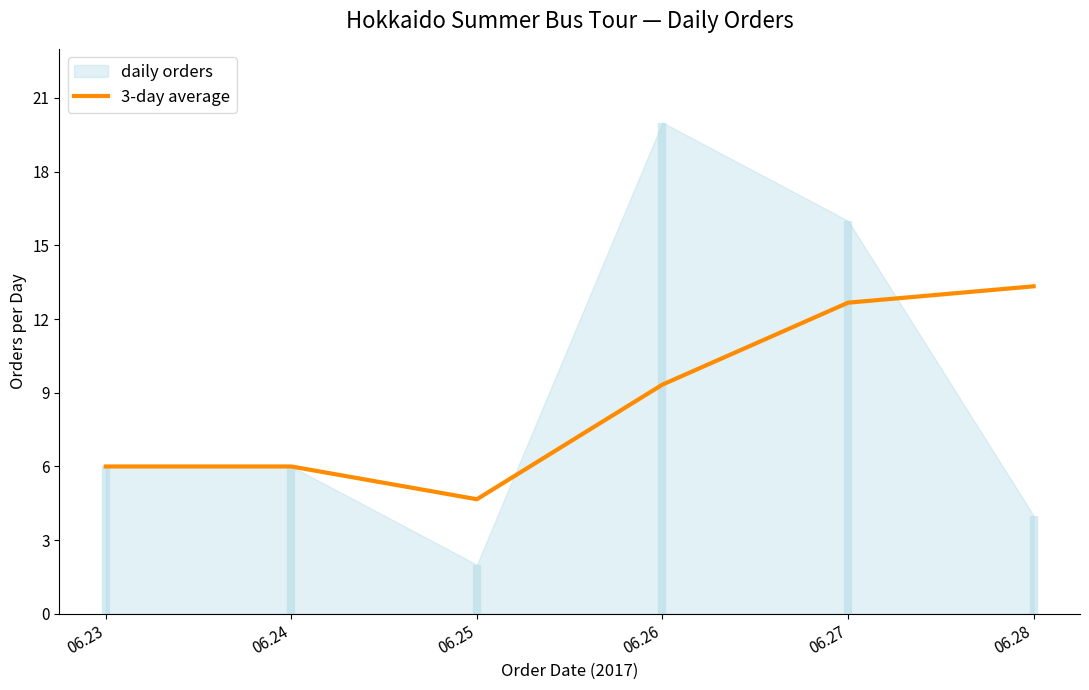

How many interior local valleys (lower than both neighbors) does the data have?

1